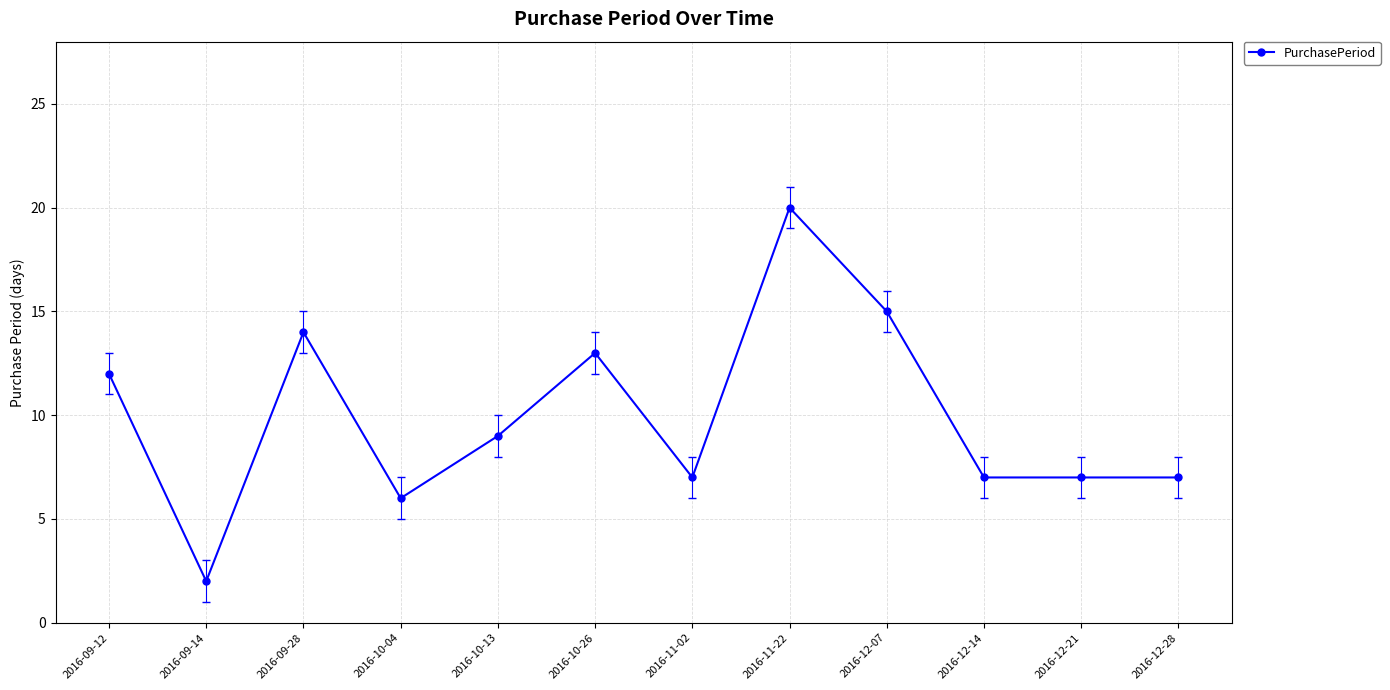

The value at 2016-11-02 is 10. True or false?

False